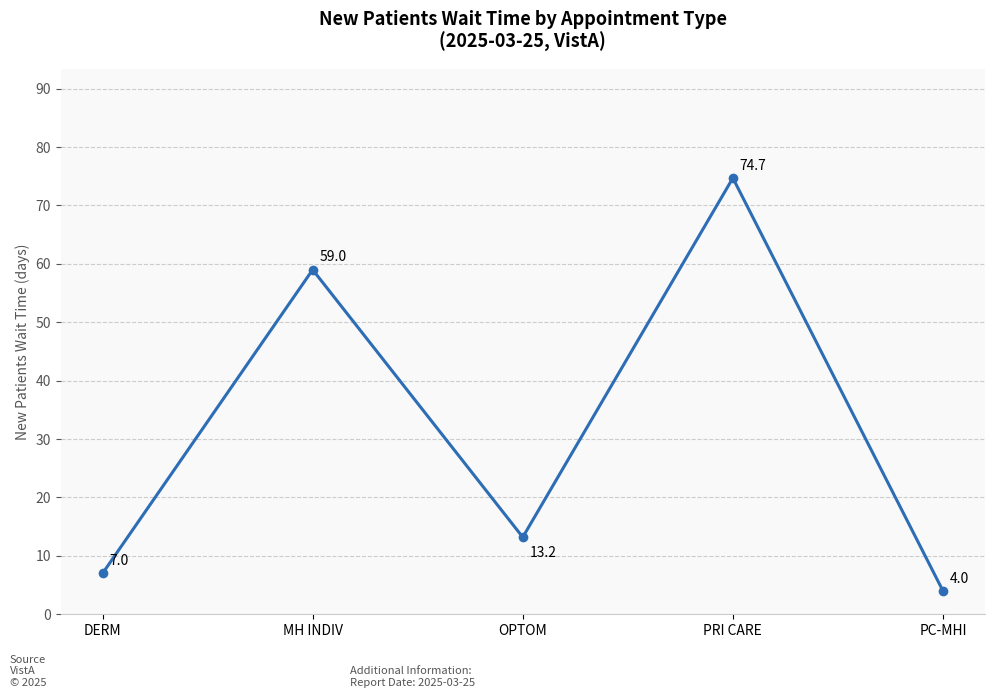

What is the greatest value displayed?

74.7